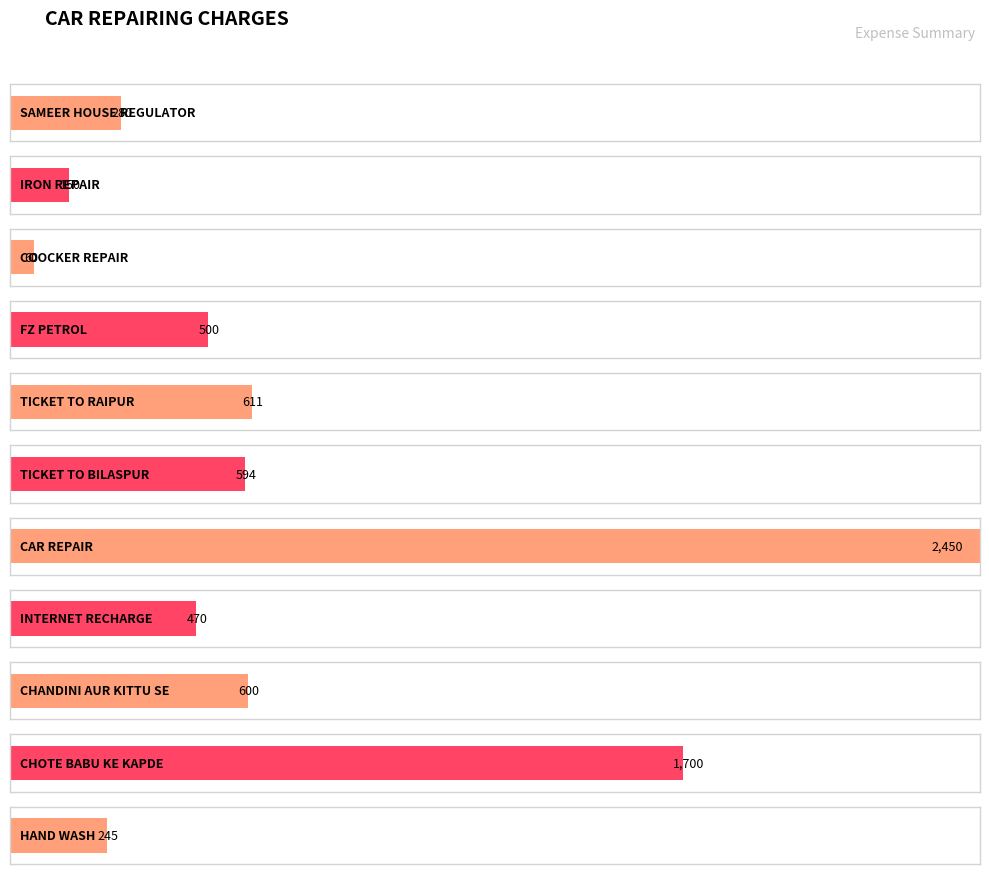

What is the label of the 1st bar from the right?

HAND WASH